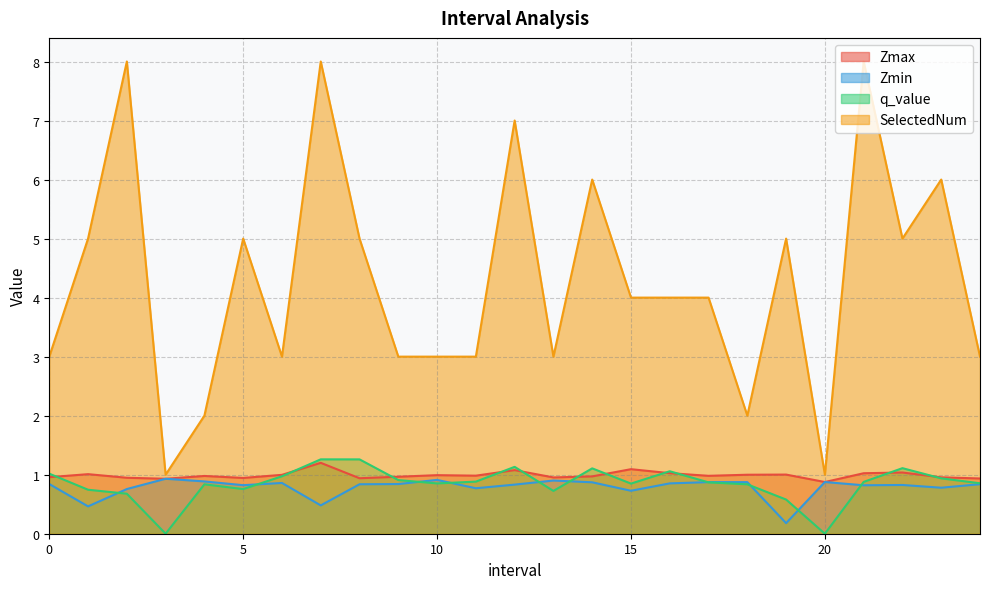

Count the number of data series in this chart.

4